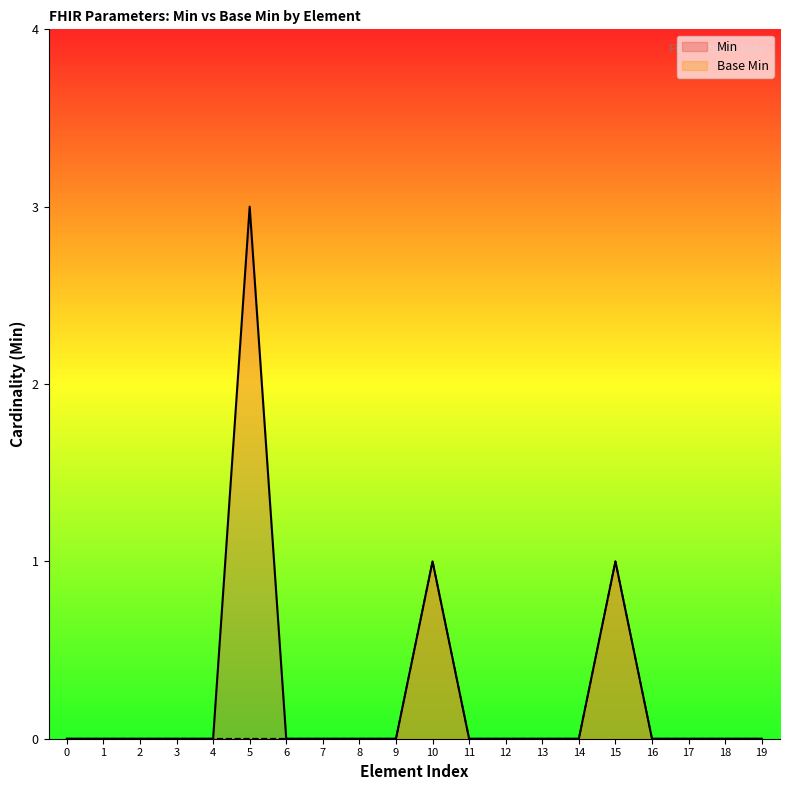

True or false: Base Min has a value of -1 at 1.

False